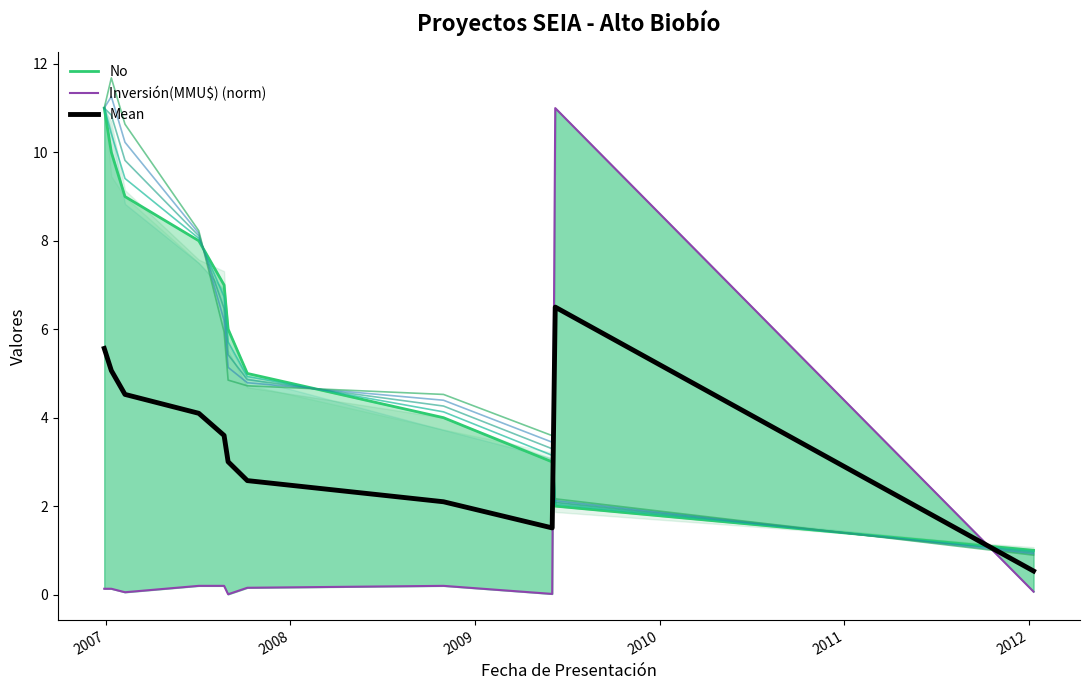

How many data points in No are above 6?

5